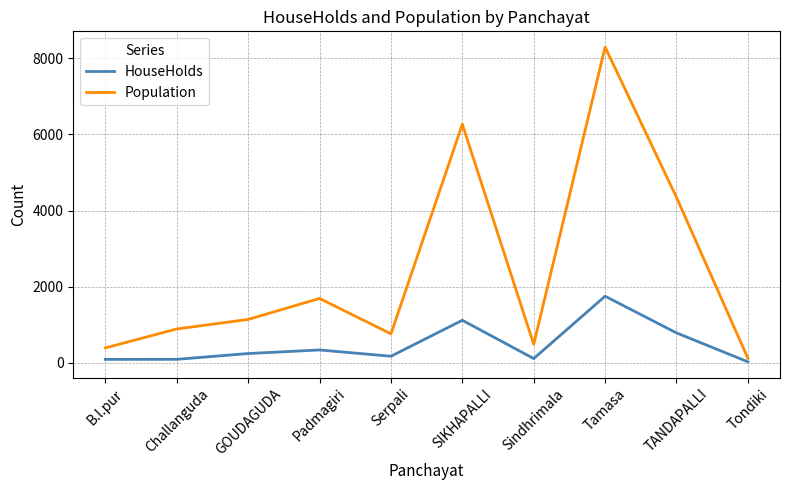

True or false: HouseHolds has a value of 2586 at Tamasa.

False